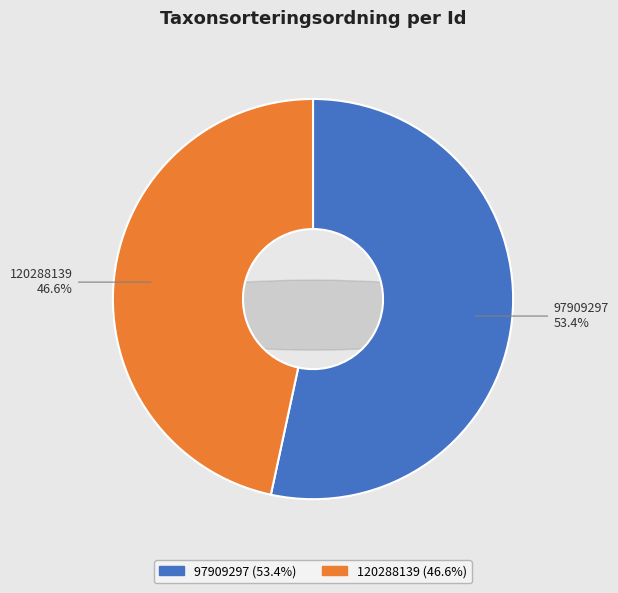

Does 97909297 represent more than half of the total?

Yes